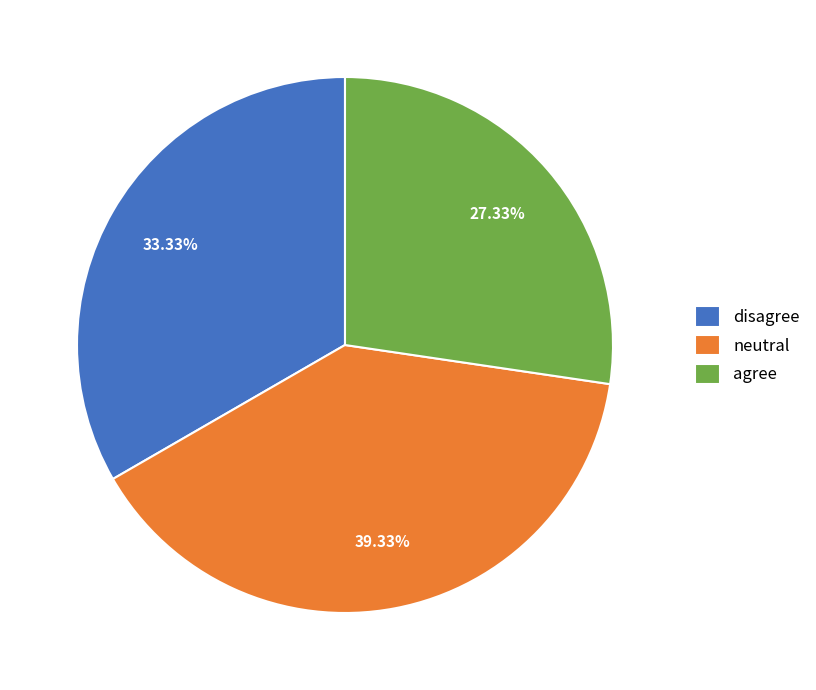

Does any single category account for the majority?

No